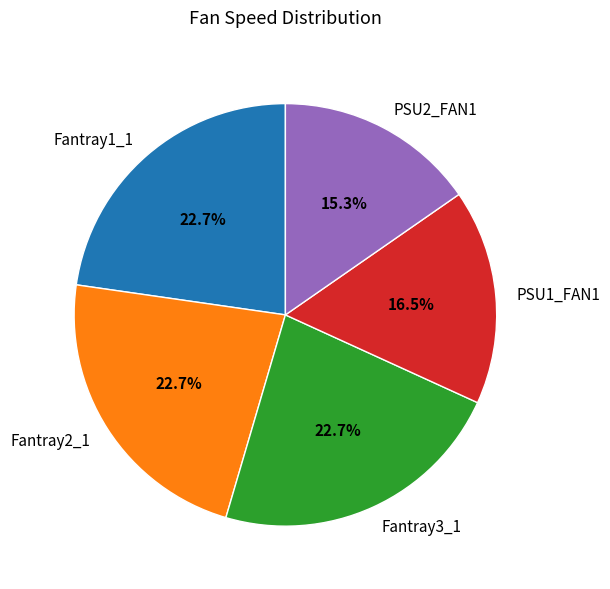

How many segments does this pie chart have?

5